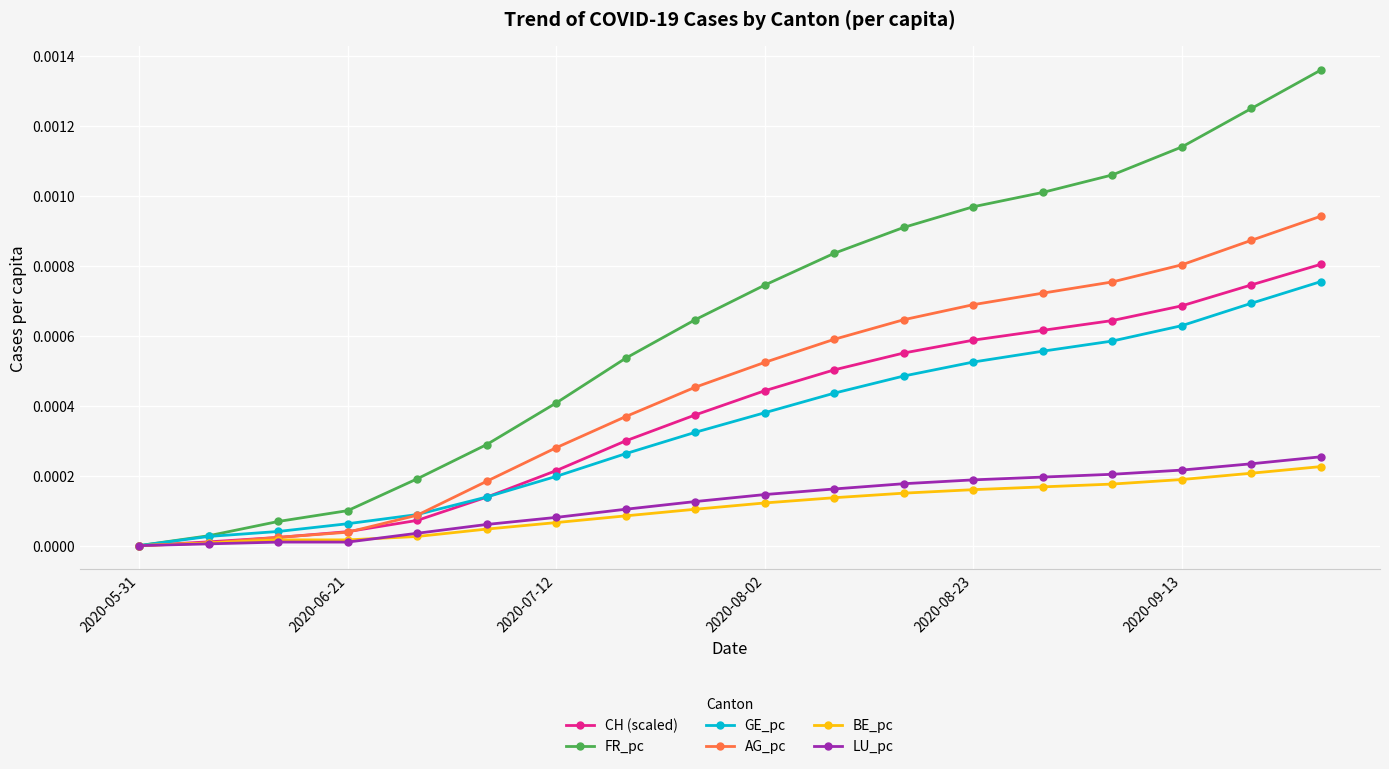

What are all the series names shown in the legend?

CH (scaled), FR_pc, GE_pc, AG_pc, BE_pc, LU_pc